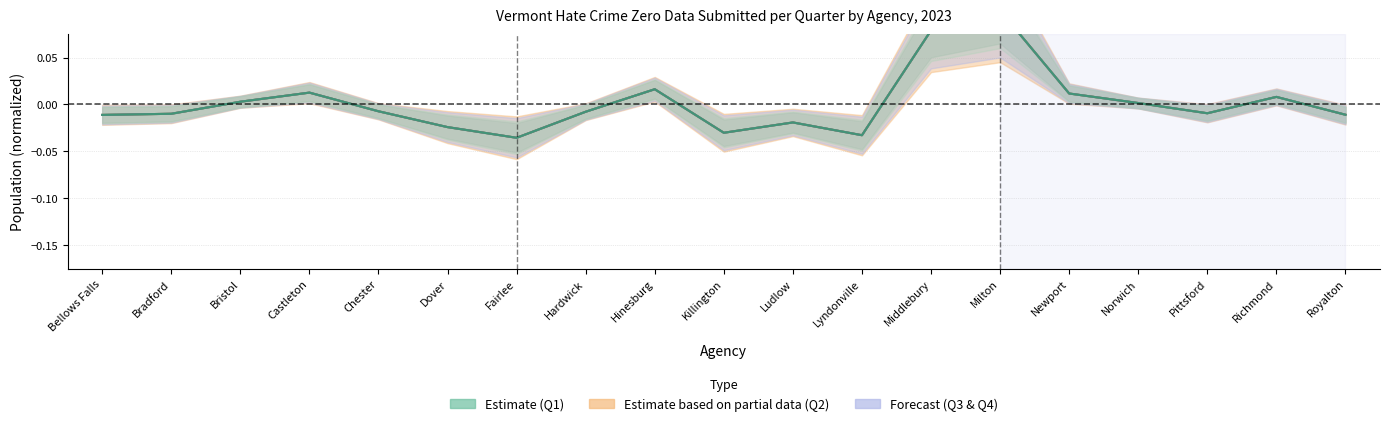

How many distinct data groups are displayed?

4